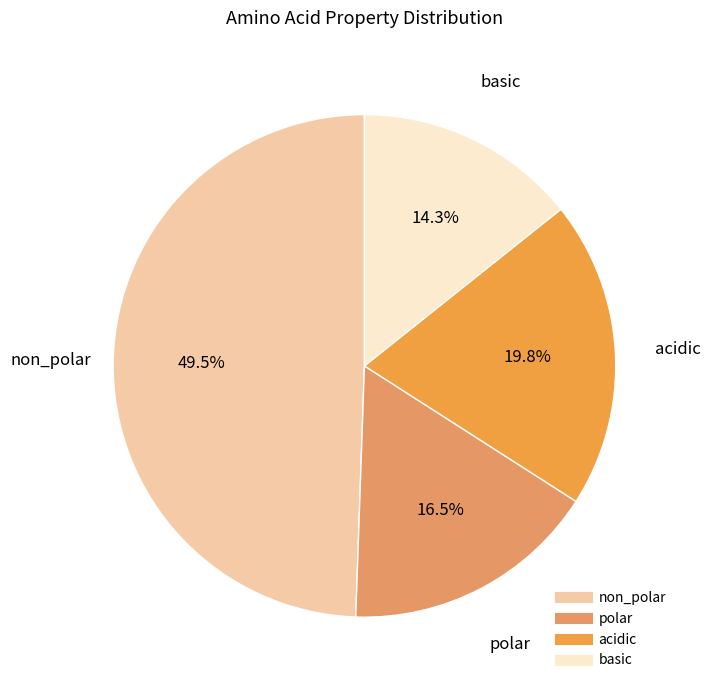

What is the ratio of the value at acidic to the value at basic?

1.4